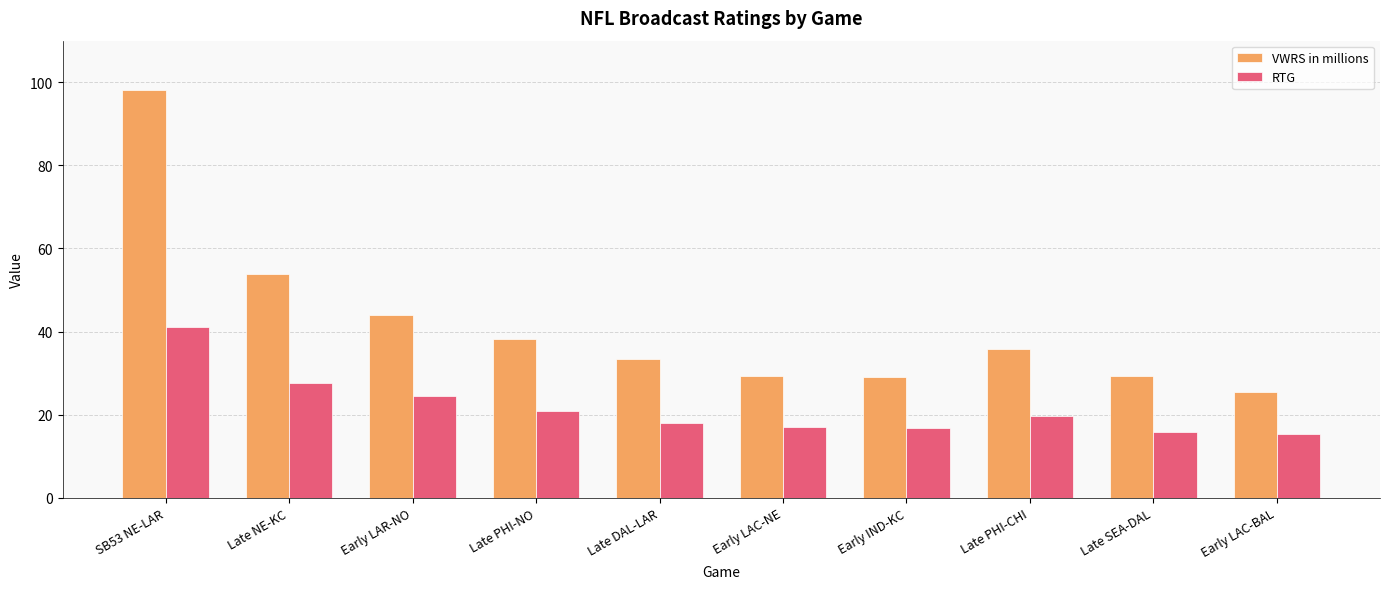

Is the value of RTG at Late SEA-DAL greater than the value of VWRS in millions at Early LAC-BAL?

No